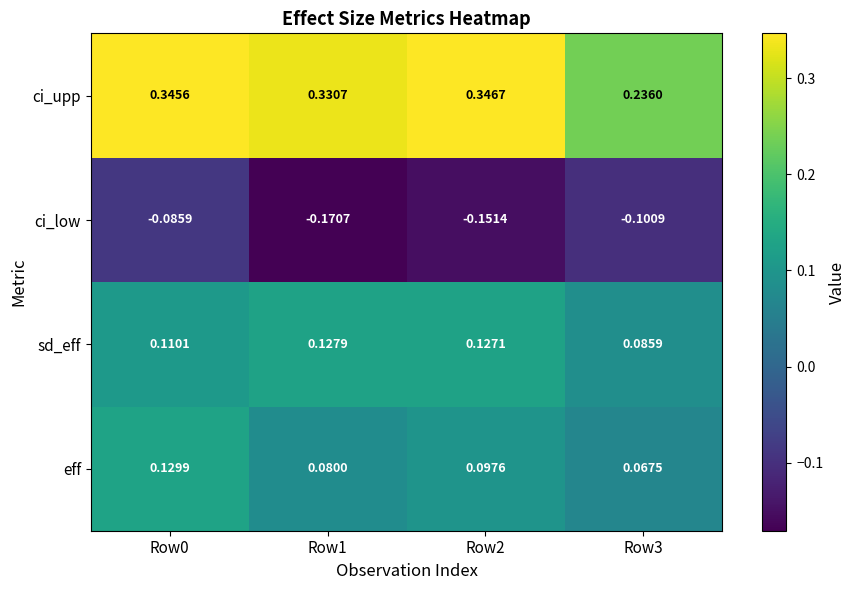

Which series has the largest range (max minus min)?

ci_upp